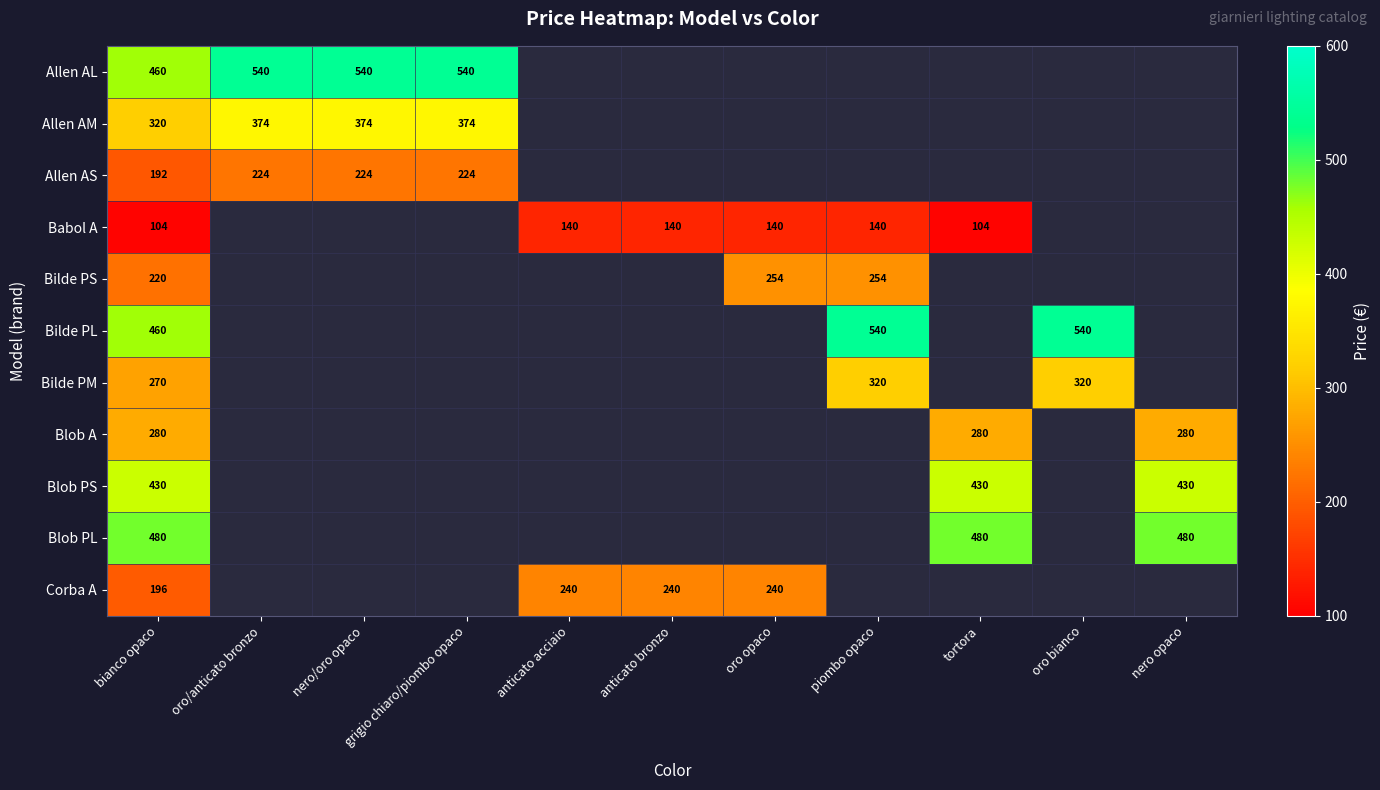

What is the minimum value for Blob A?

280.0